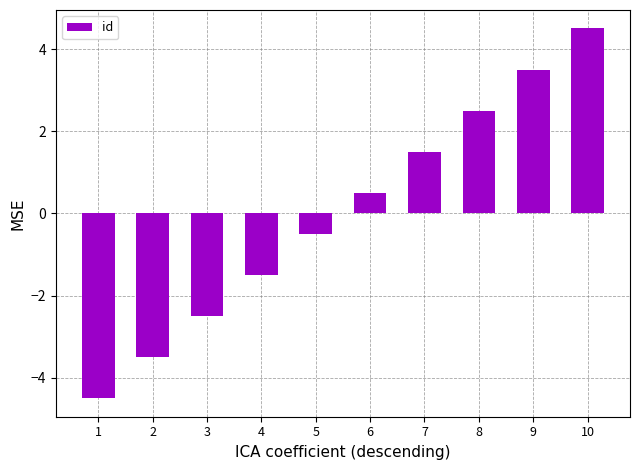

At which label does the data first exceed 0?

6